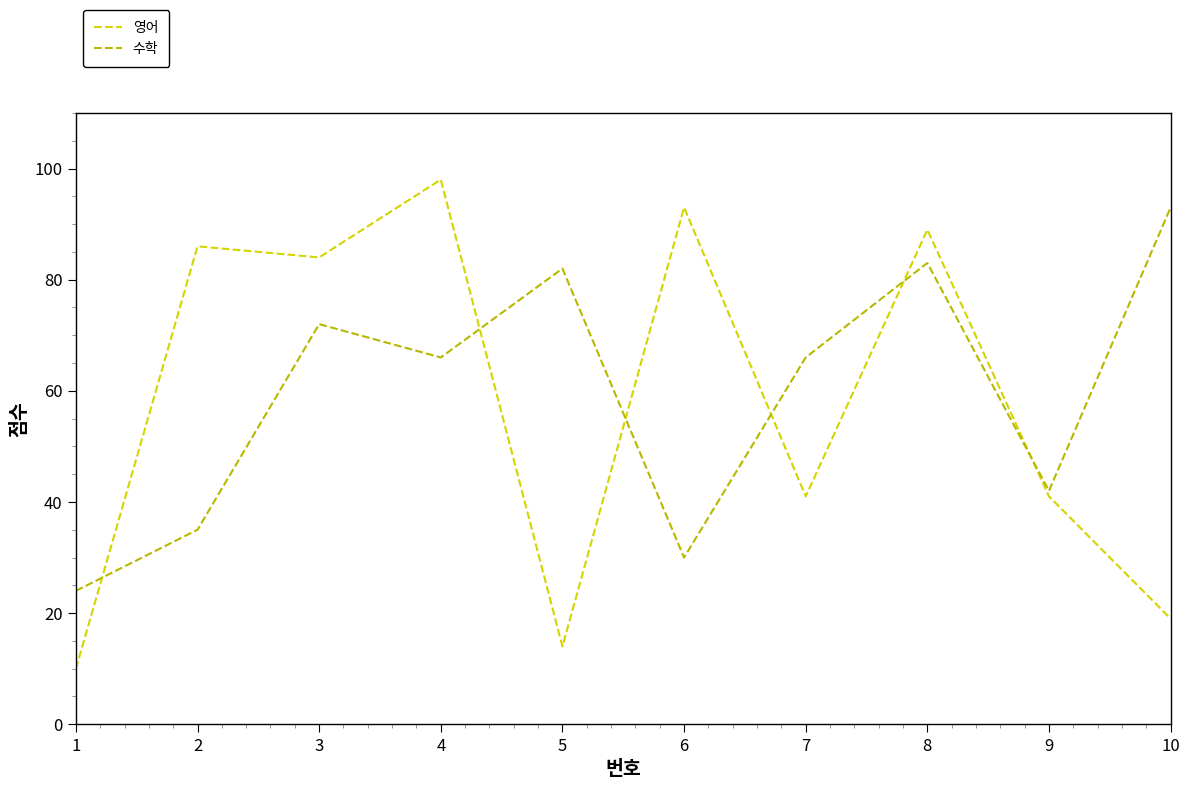

True or false: 영어 and 수학 intersect in this chart.

True